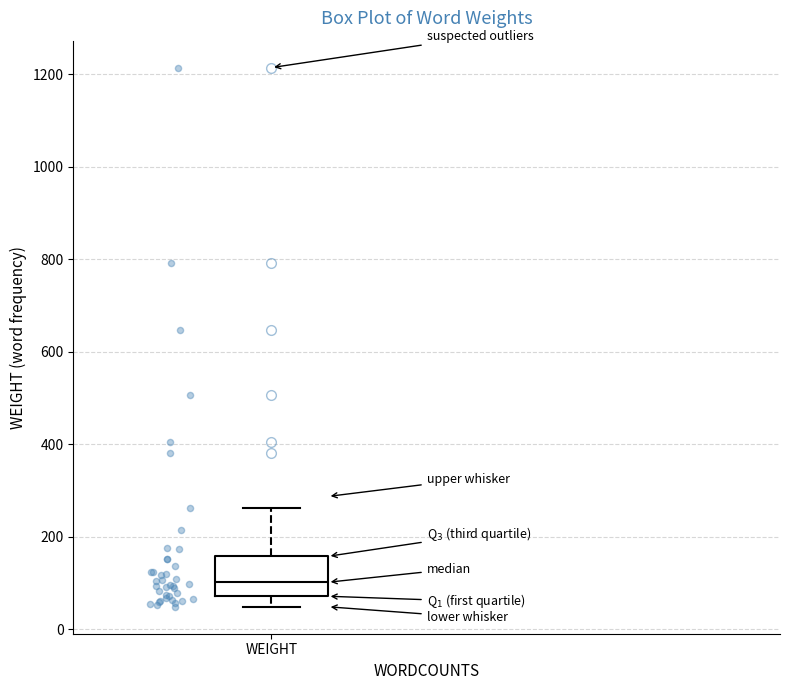

Read this box plot against the y-axis: the position of the median line, the range covered by the box, and the ends of both whiskers. The values are not printed on the chart, so give them approximately, as read against the axis.

median 100, box 80 to 160, whiskers 40 to 260